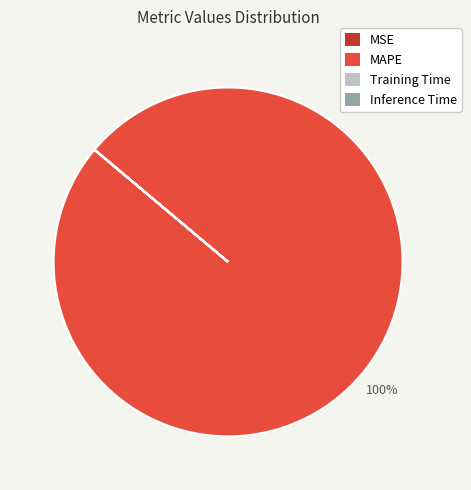

Which category accounts for the majority?

MAPE